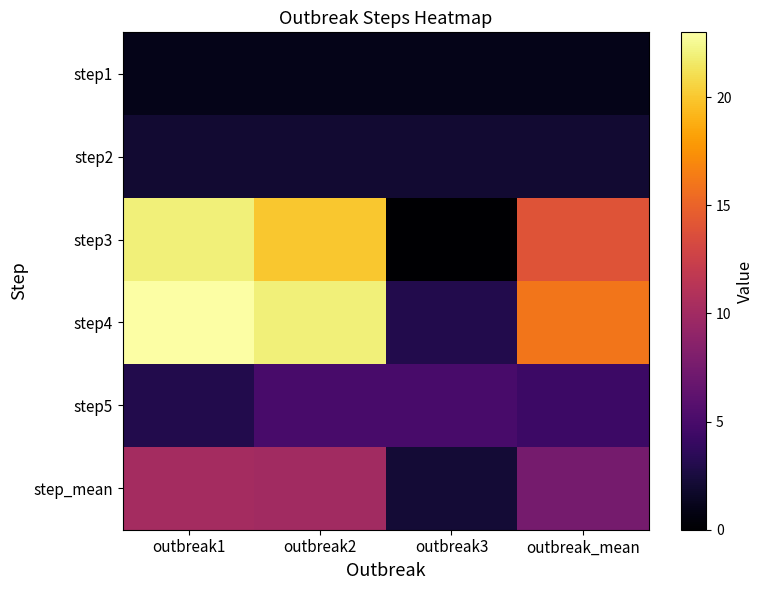

Count the number of data series in this chart.

6